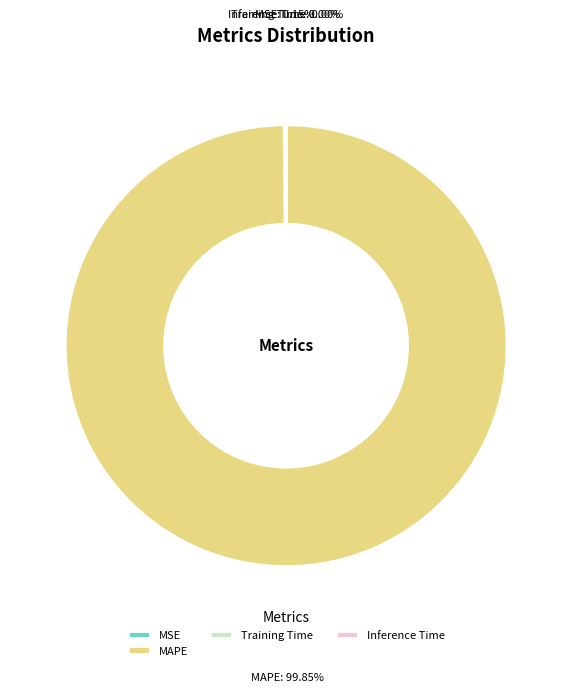

Which slice is the largest?

MAPE